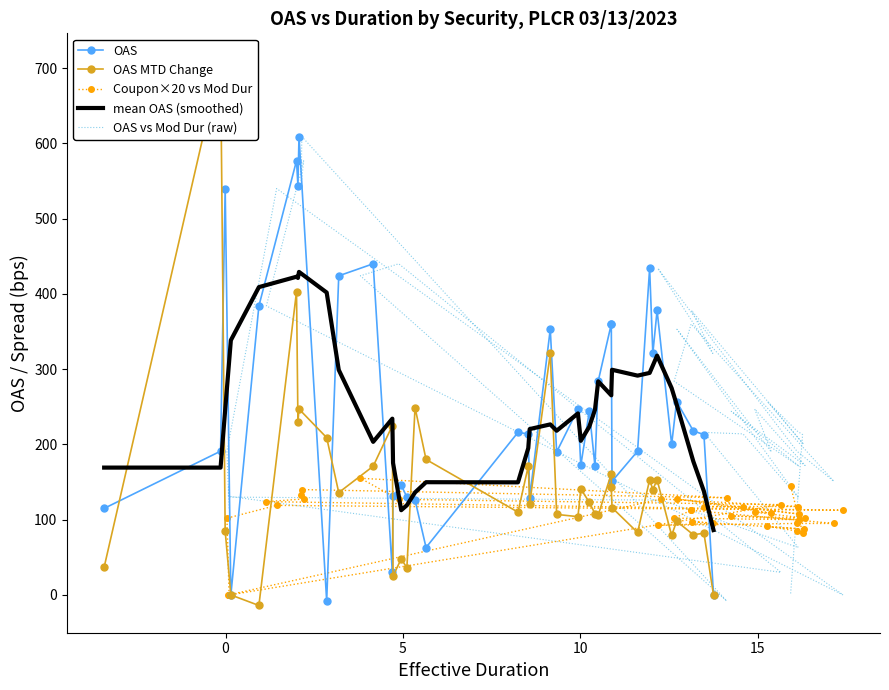

Reading left to right, transcribe all the data shown in this chart.

OAS: 115.0	191.0	540.0	0.0	384.0	577.0	544.0	609.0	-8.0	424.0	440.0	30.0	131.0	146.0	130.0	126.0	63.0	216.0	214.0	129.0	353.0	190.0	247.0	172.0	244.0	171.0	284.0	360.0	360.0	151.0	191.0	434.0	321.0	378.0	200.0	257.0	218.0	213.0	0.0
OAS MTD Change: 37.0	710.0	85.0	0.0	-14.0	403.0	230.0	247.0	209.0	136.0	171.0	225.0	25.0	48.0	36.0	249.0	180.0	110.0	171.0	121.0	321.0	107.0	104.0	141.0	123.0	108.0	106.0	161.0	143.0	116.0	83.0	153.0	140.0	153.0	79.0	98.0	80.0	82.0	0.0
Coupon×20 vs Mod Dur: 0.0	102.0	119.0	112.5	124.0	127.5	132.5	140.0	129.0	155.0	127.0	120.0	0.0	0.0	0.0	127.5	117.5	117.5	117.0	107.5	127.5	109.0	110.0	102.0	105.0	100.0	102.0	112.5	112.5	95.0	95.0	92.5	95.0	97.5	87.5	91.0	85.0	82.5	145.0
mean OAS (smoothed): 169.2	169.2	246.0	338.4	409.0	422.8	421.2	429.2	401.8	299.0	203.4	234.2	175.4	112.6	119.2	136.2	149.8	149.6	195.0	220.4	226.6	218.2	241.2	204.8	223.6	246.2	283.8	265.2	269.2	299.2	291.4	295.0	304.8	318.0	274.8	253.2	177.6	137.6	86.2
OAS vs Mod Dur (raw): 115.0	191.0	540.0	0.0	384.0	577.0	544.0	609.0	-8.0	424.0	440.0	30.0	131.0	146.0	130.0	126.0	63.0	216.0	214.0	129.0	353.0	190.0	247.0	172.0	244.0	171.0	284.0	360.0	360.0	151.0	191.0	434.0	321.0	378.0	200.0	257.0	218.0	213.0	0.0